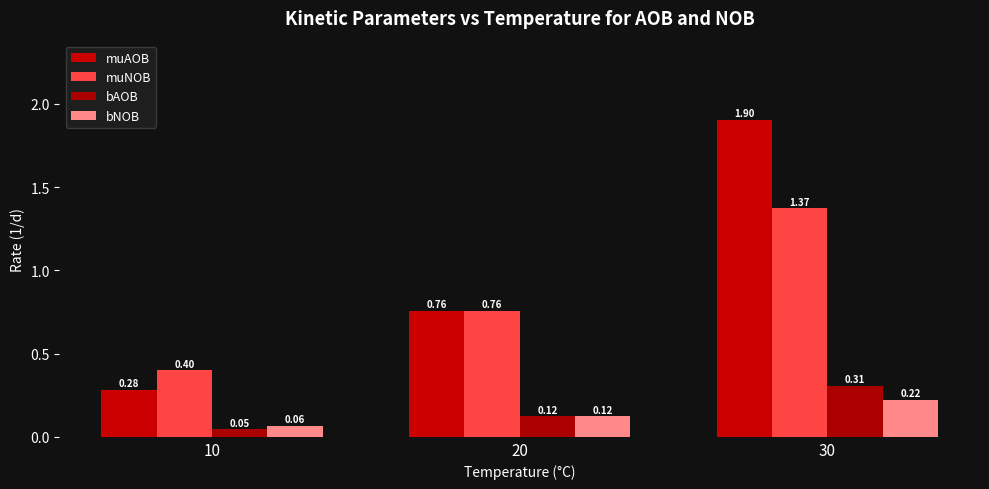

What is the spread (max minus min) of values at 10?

0.4